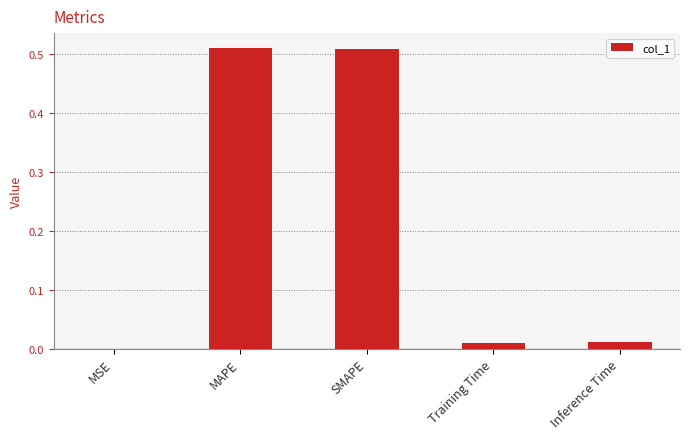

The value at MAPE is 0.9. True or false?

False